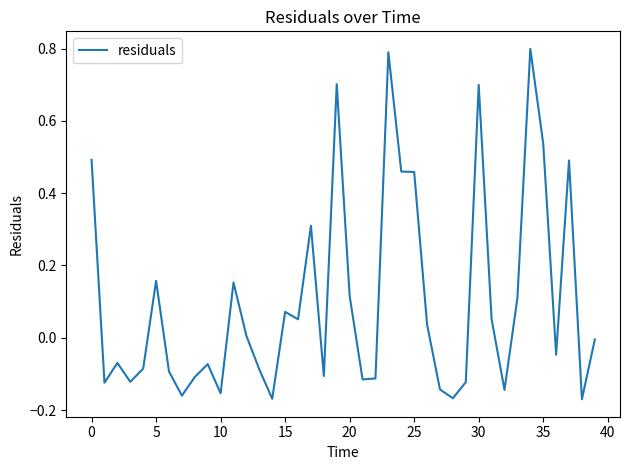

What is the greatest value displayed?

0.8